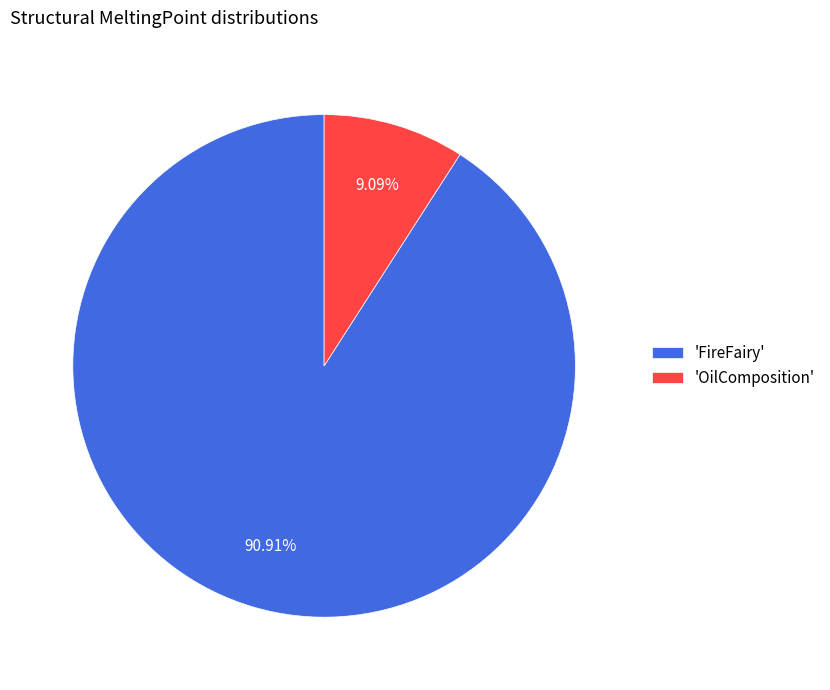

Do 'OilComposition' and 'FireFairy' together represent more than half of the pie?

Yes